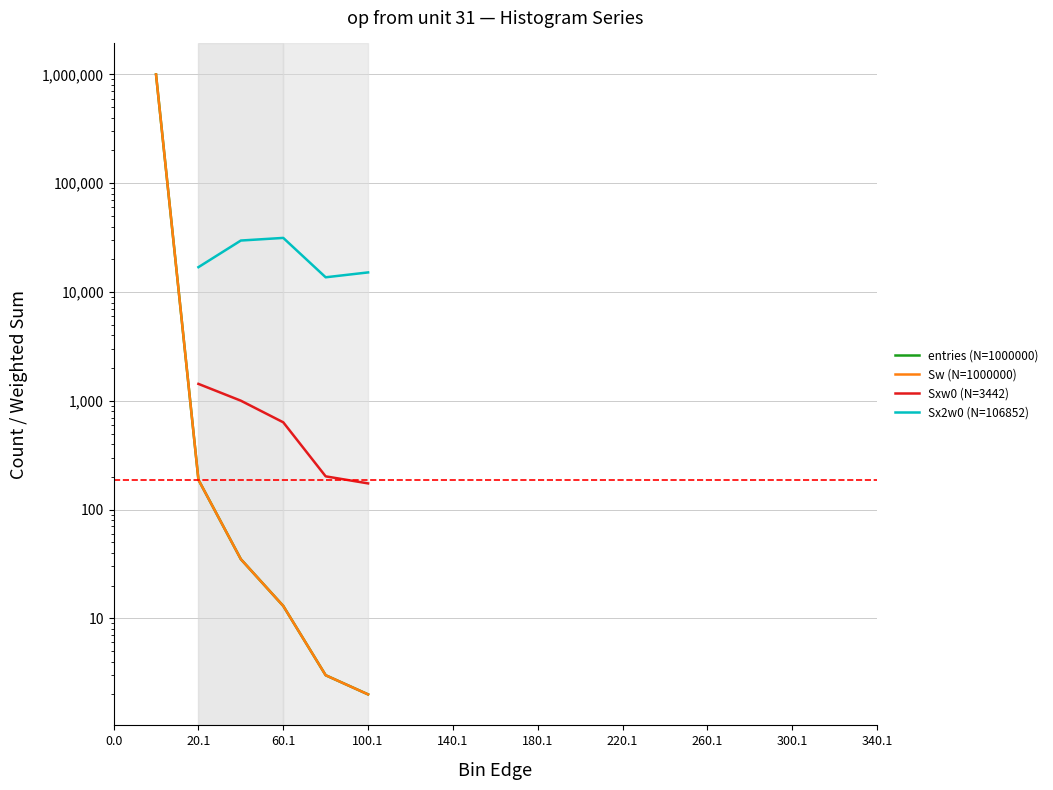

What is the maximum value shown in the chart?

999759.0